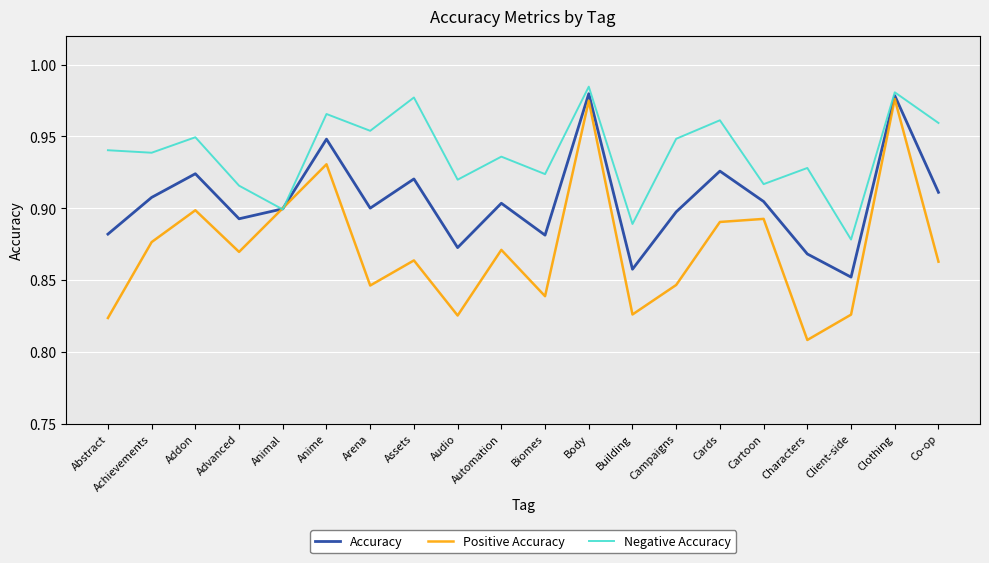

Is it true that Accuracy equals 1.3 at Assets?

False